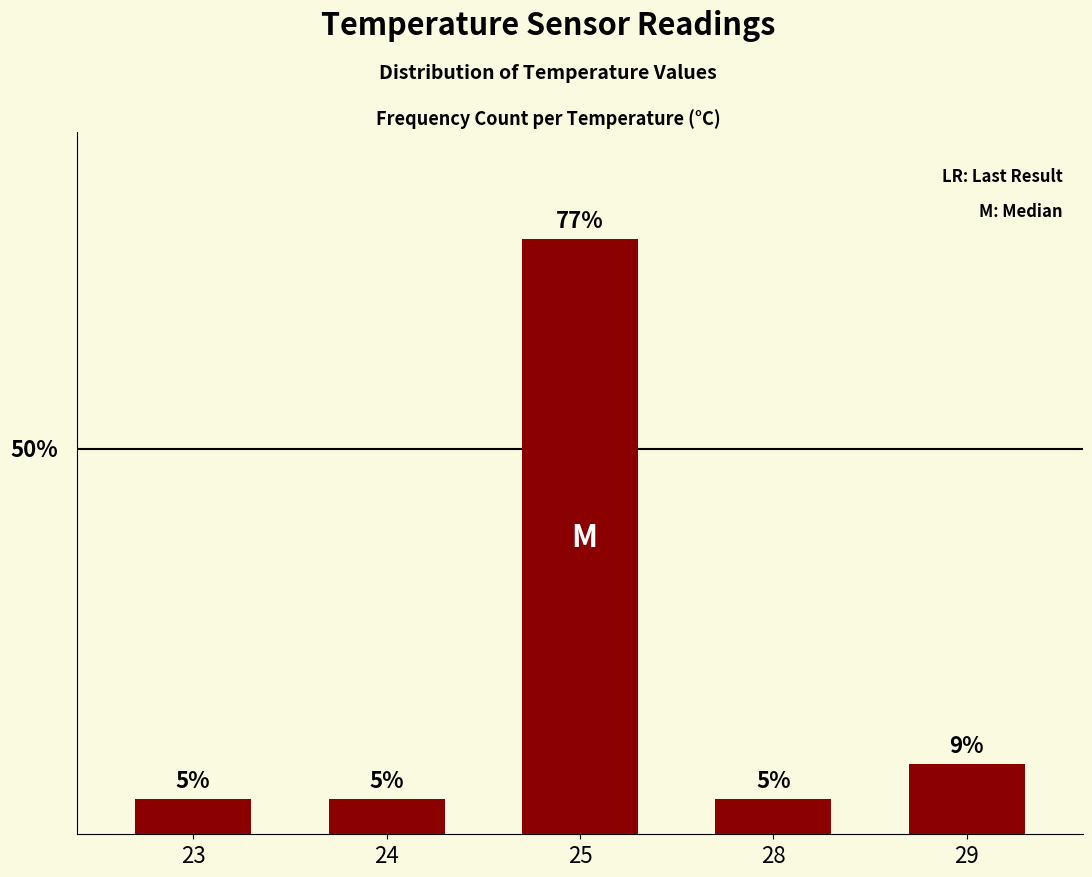

Does the chart contain any negative values?

No